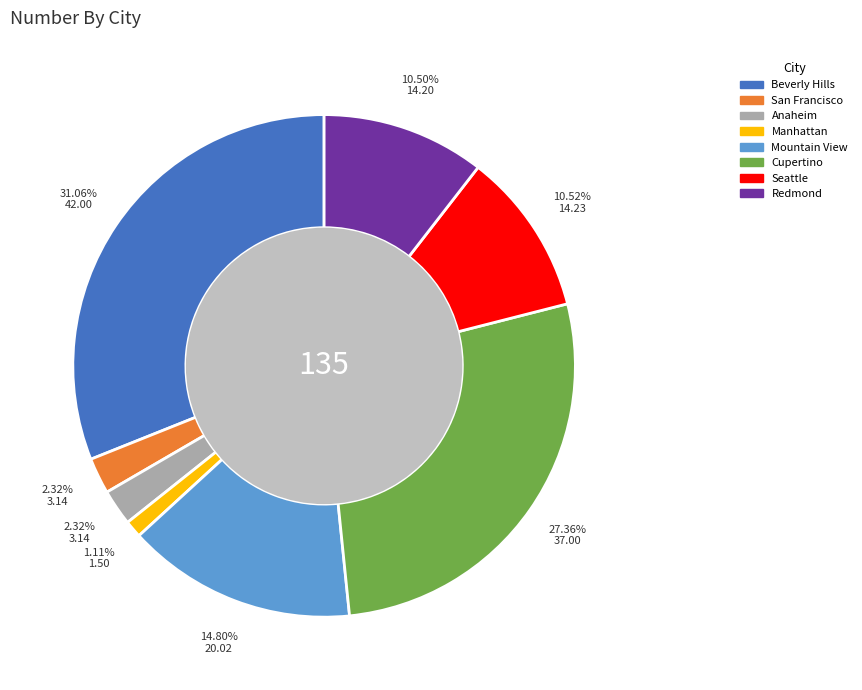

Approximately how many times larger is the value at Cupertino compared to Seattle?

2.6